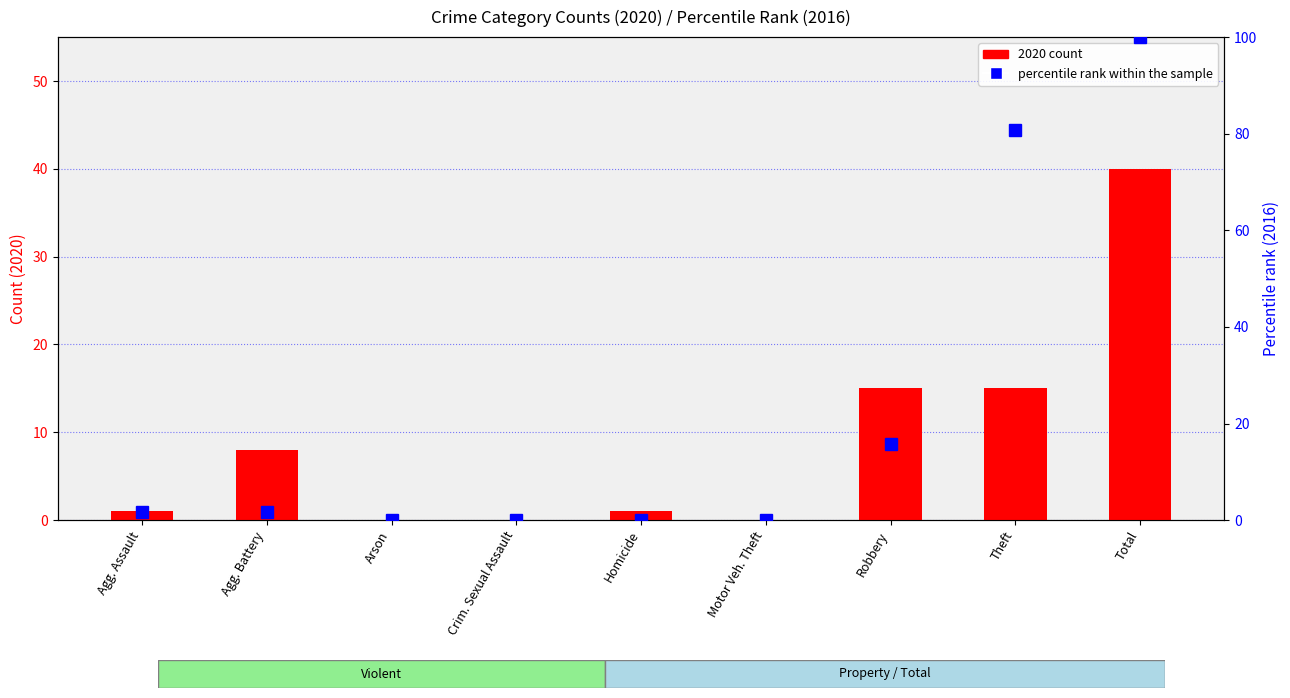

Which series has the largest range (max minus min)?

percentile rank within the sample